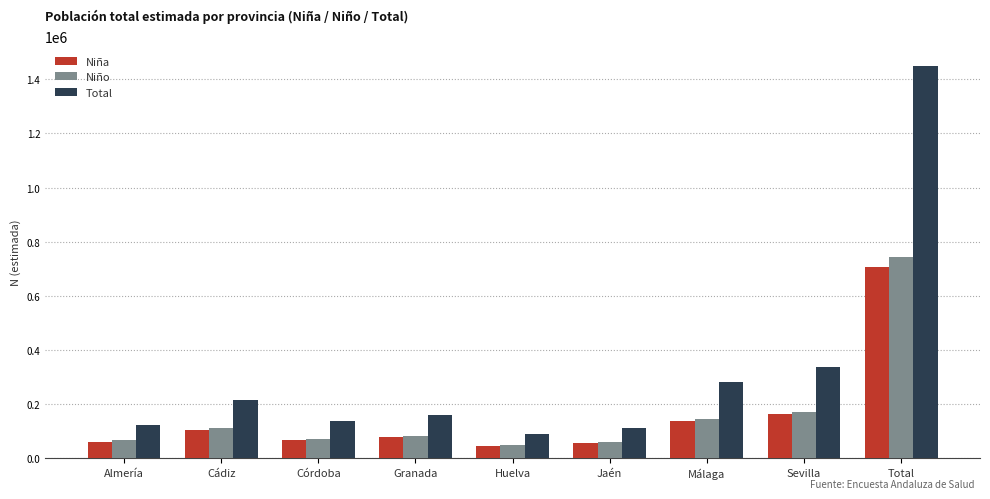

What is the approximate value of Niña at Almería?

57371